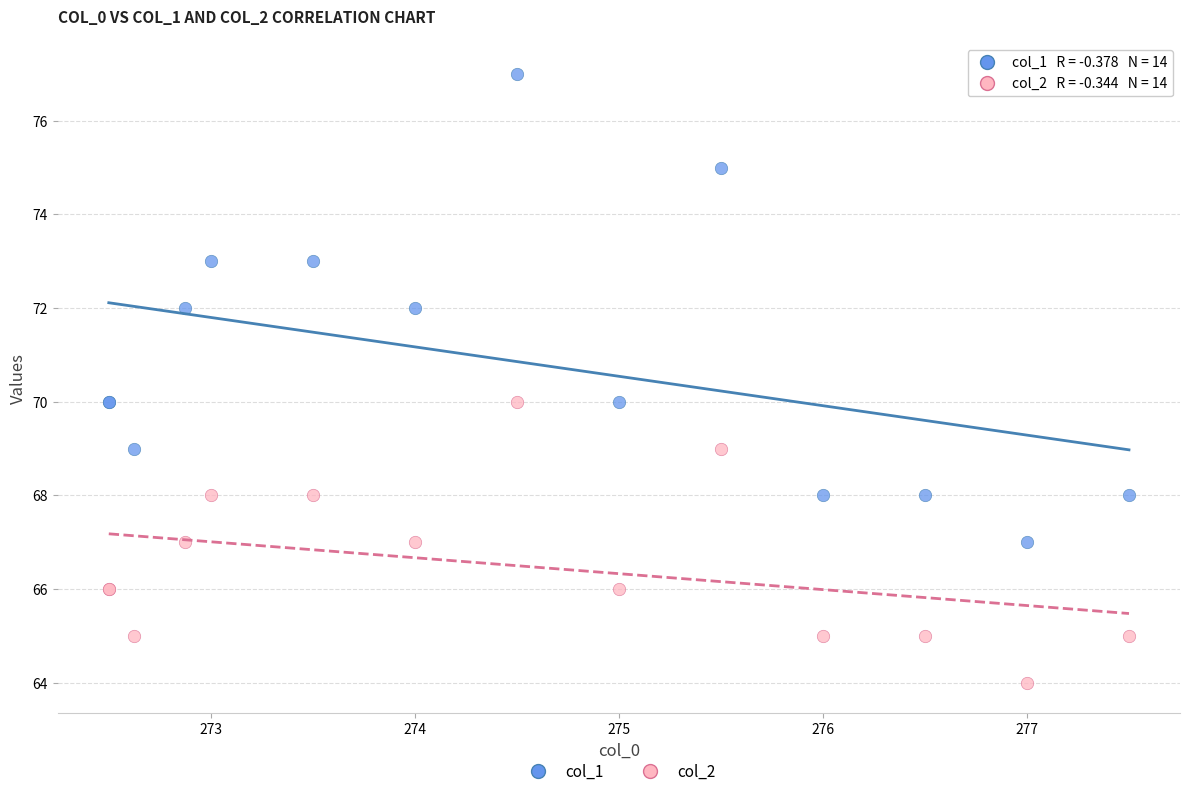

Which series reaches the minimum Y coordinate?

col_2